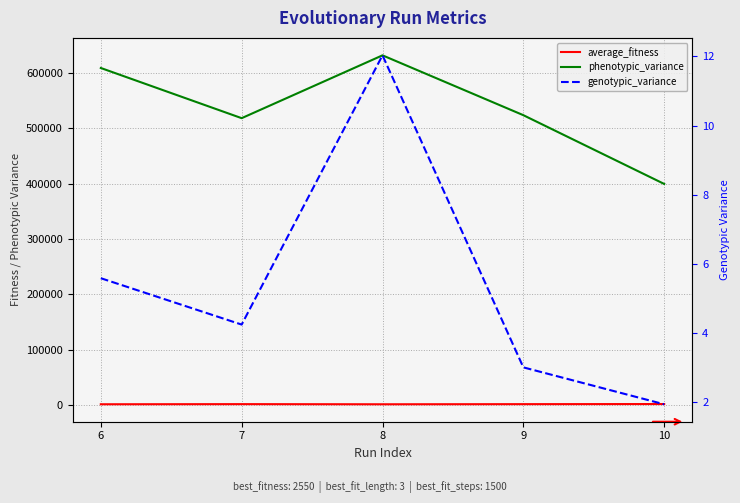

Between 6 and 7, which is larger?

7